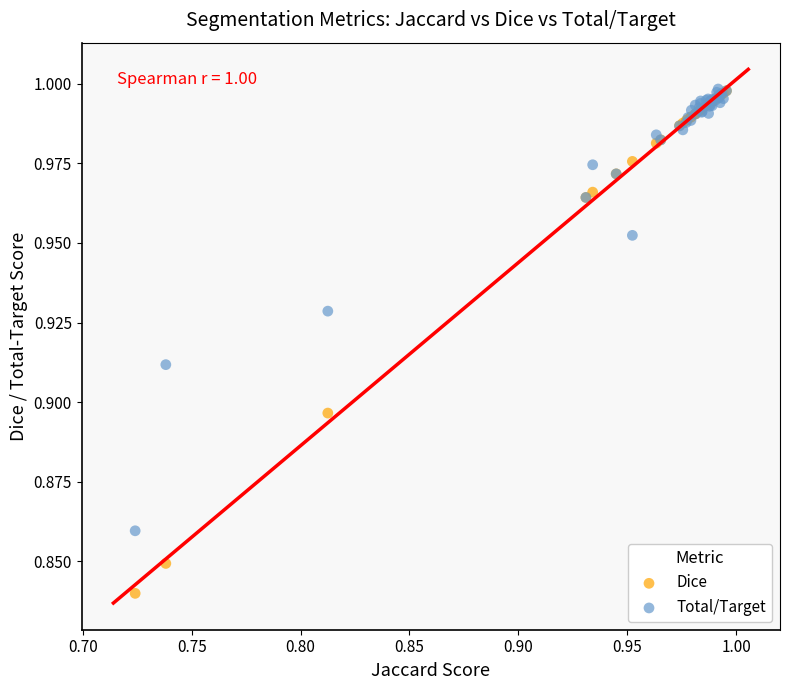

What are all the series names shown in the legend?

Dice, Total/Target